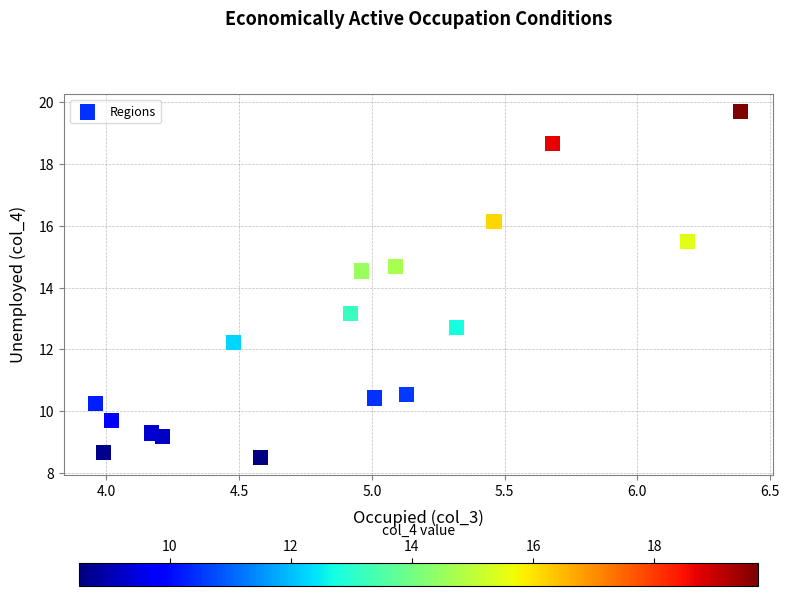

What Y value in the scatter plot is closest to 14?

14.5